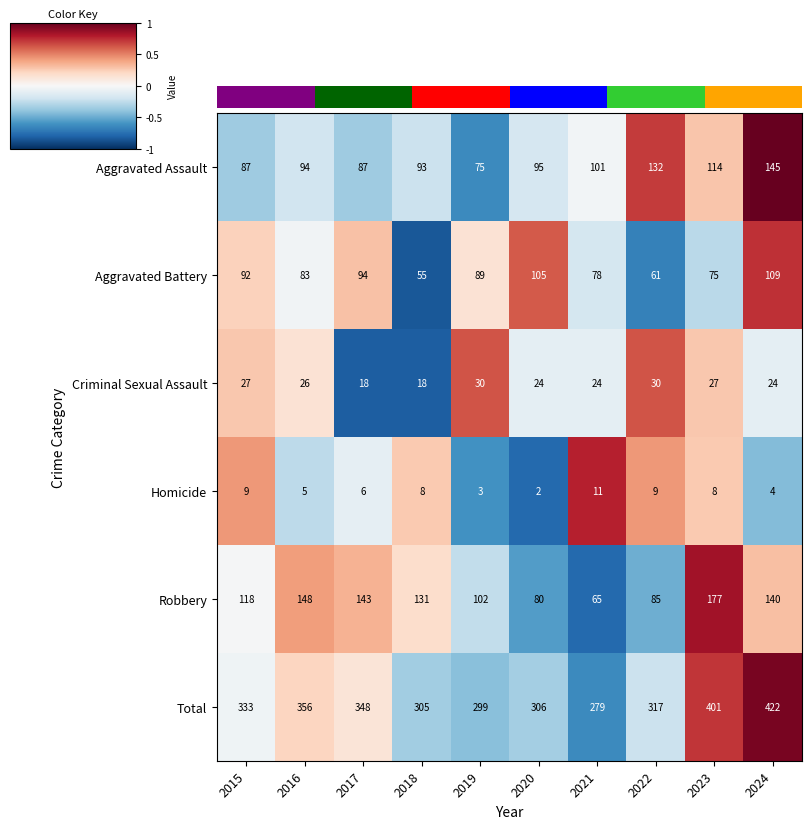

How many values in the Homicide series are below 8?

5